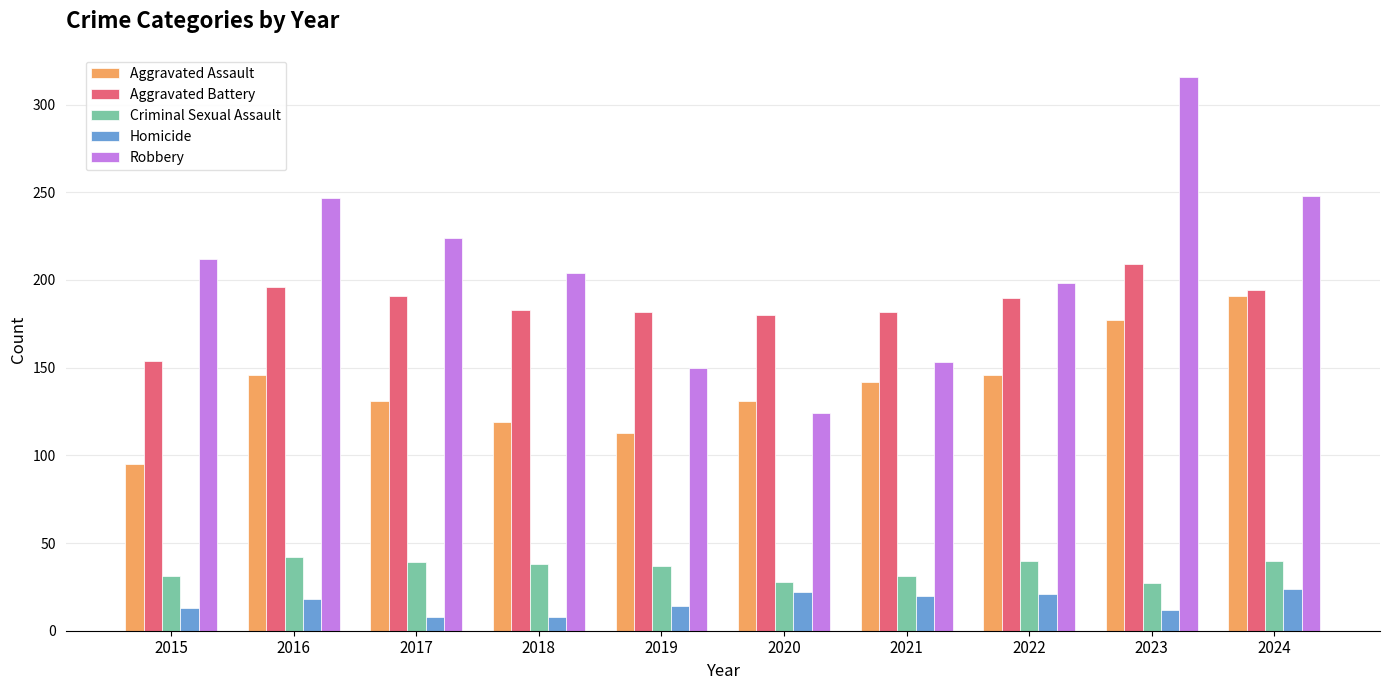

What is the maximum value shown in the chart?

316